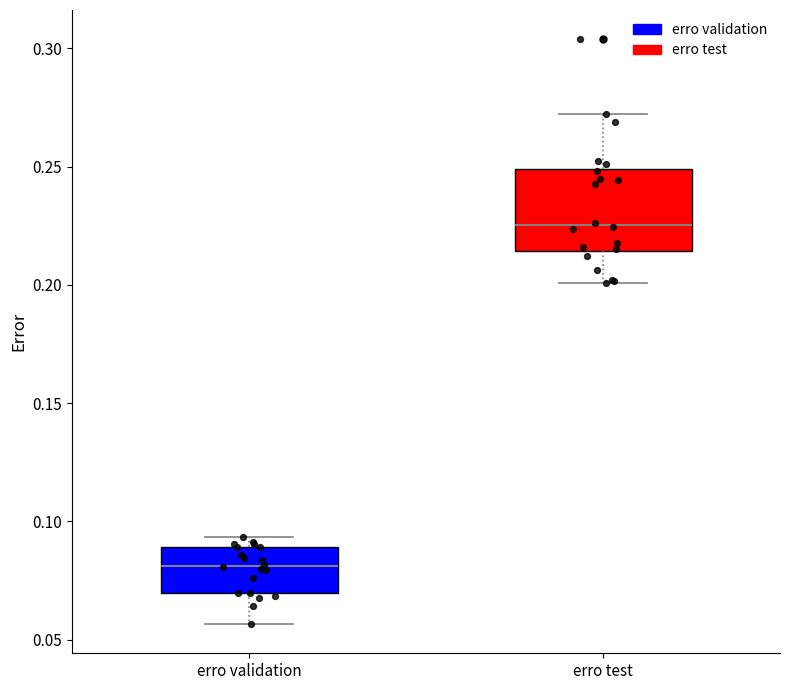

Reading left to right, read every box against the y-axis: the position of its median line, the range the box covers, and the ends of its whiskers. The values are not printed on the chart, so give them approximately, as read against the axis.

erro validation: median 0.080, box 0.070 to 0.090, whiskers 0.055 to 0.095
erro test: median 0.225, box 0.215 to 0.250, whiskers 0.200 to 0.270